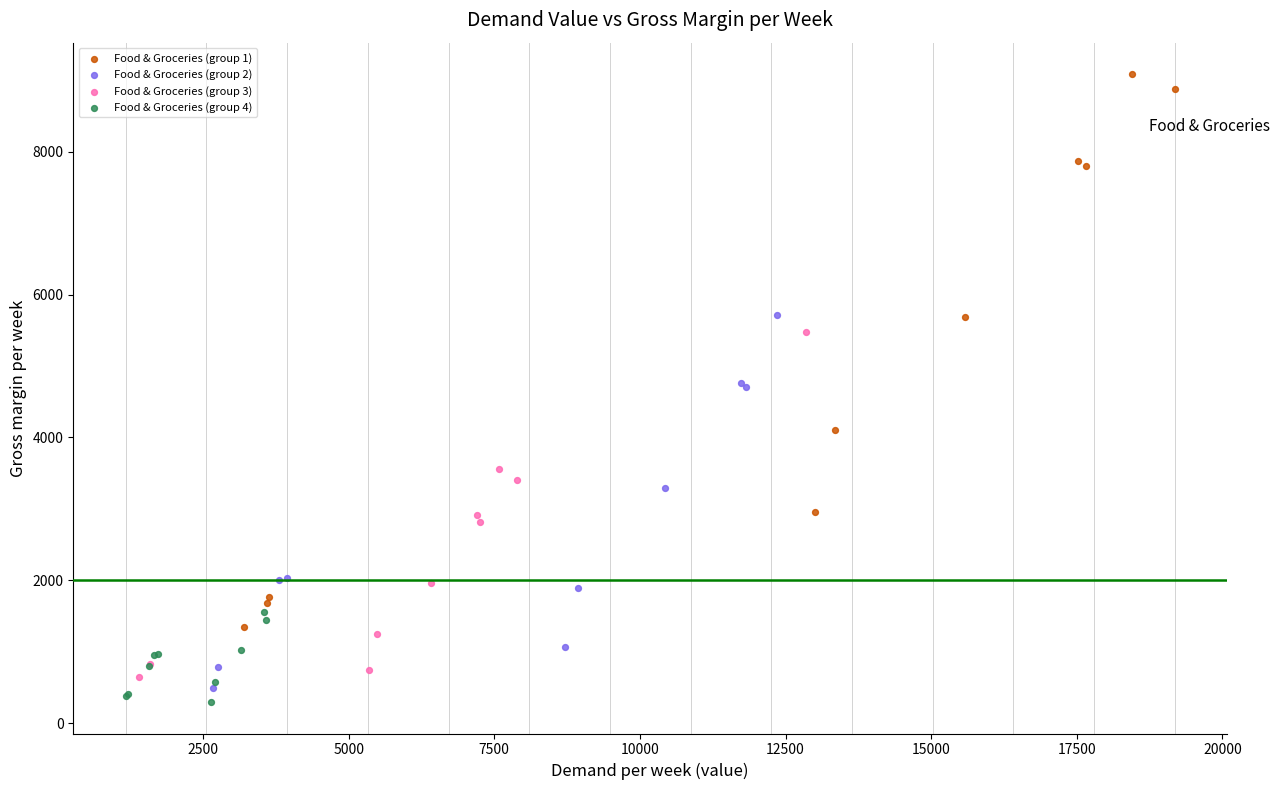

Which series contains the highest Y value?

Food & Groceries (group 1)